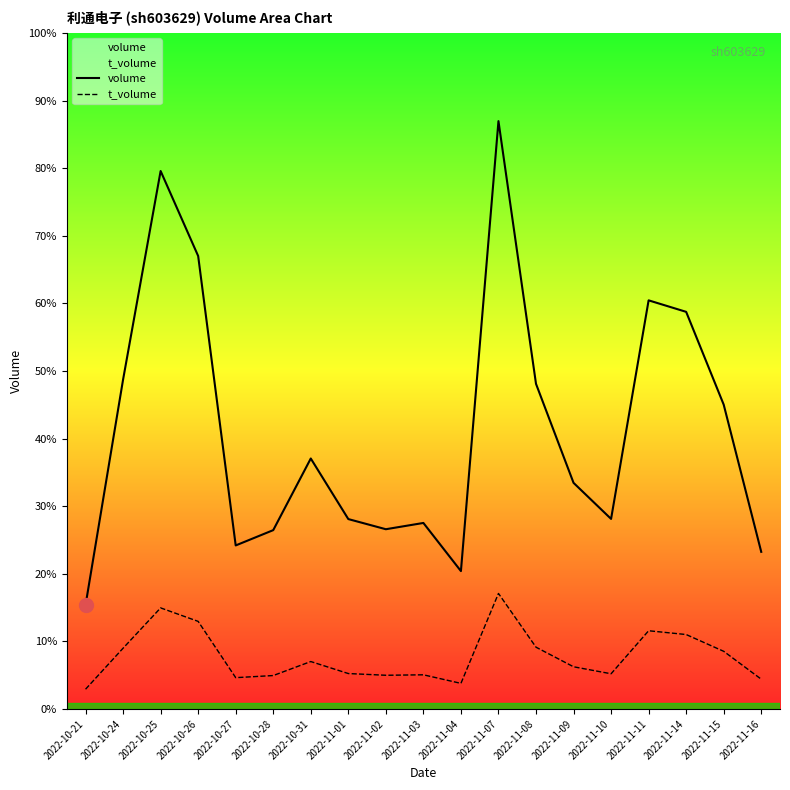

What are all the series names shown in the legend?

volume, t_volume